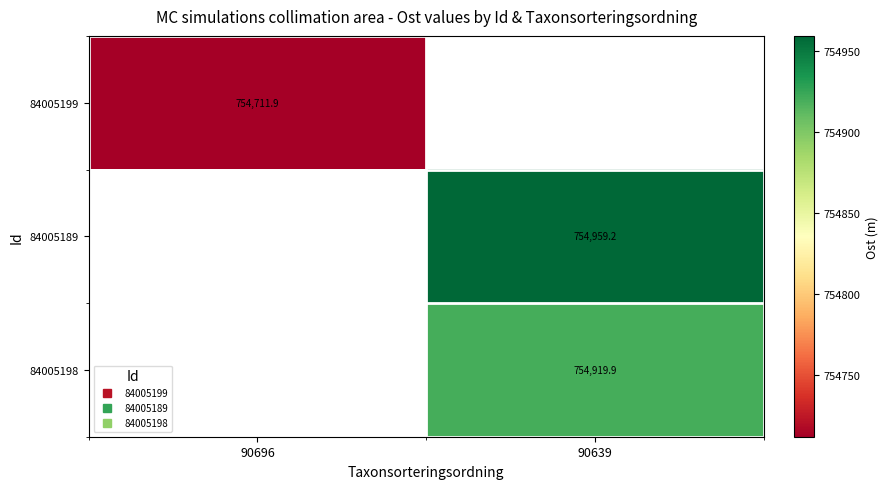

Which category has the highest value across all series?

90639